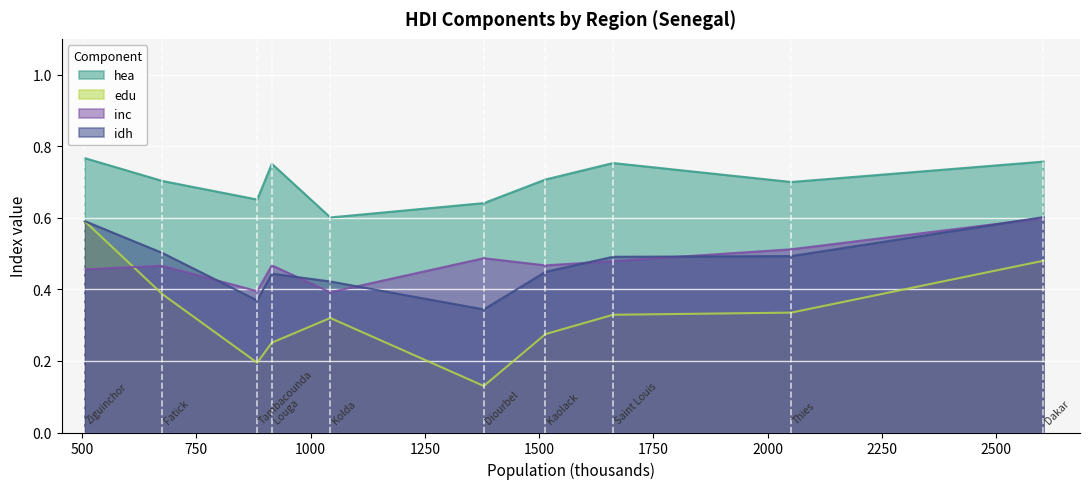

Reading left to right, list all the values displayed in this chart.

idh: Diourbel=0.3	Kolda=0.4	Tambacounda=0.4	Ziguinchor=0.6	Fatick=0.5	Louga=0.4	Kaolack=0.4	Thies=0.5	Saint Louis=0.5	Dakar=0.6
hea: Diourbel=0.6	Kolda=0.6	Tambacounda=0.7	Ziguinchor=0.8	Fatick=0.7	Louga=0.8	Kaolack=0.7	Thies=0.7	Saint Louis=0.8	Dakar=0.8
edu: Diourbel=0.1	Kolda=0.3	Tambacounda=0.2	Ziguinchor=0.6	Fatick=0.4	Louga=0.3	Kaolack=0.3	Thies=0.3	Saint Louis=0.3	Dakar=0.5
inc: Diourbel=0.5	Kolda=0.4	Tambacounda=0.4	Ziguinchor=0.5	Fatick=0.5	Louga=0.5	Kaolack=0.5	Thies=0.5	Saint Louis=0.5	Dakar=0.6